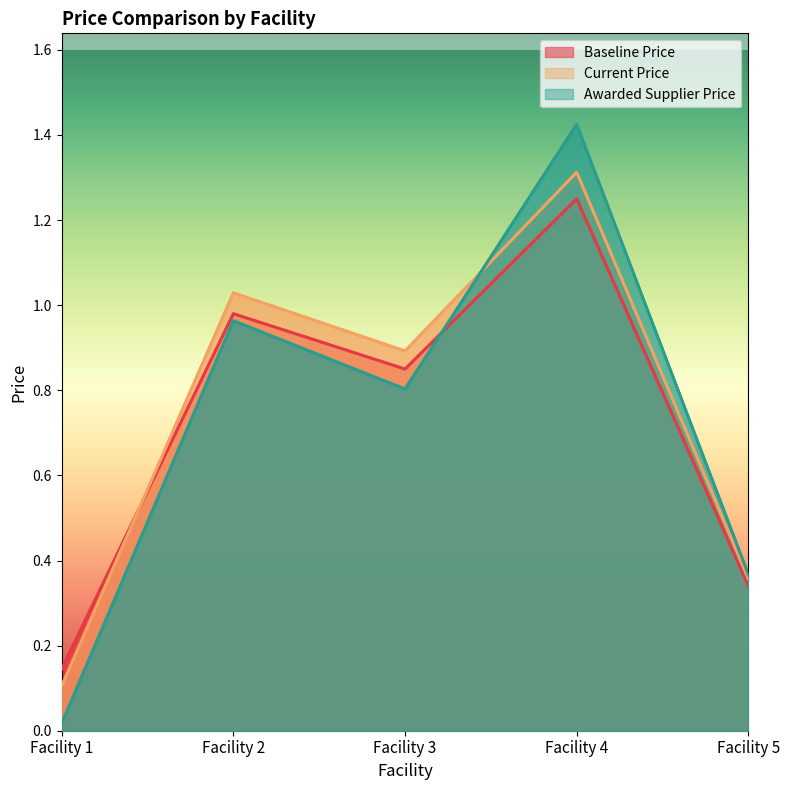

What is the total value across all series at Facility 4?

4.0